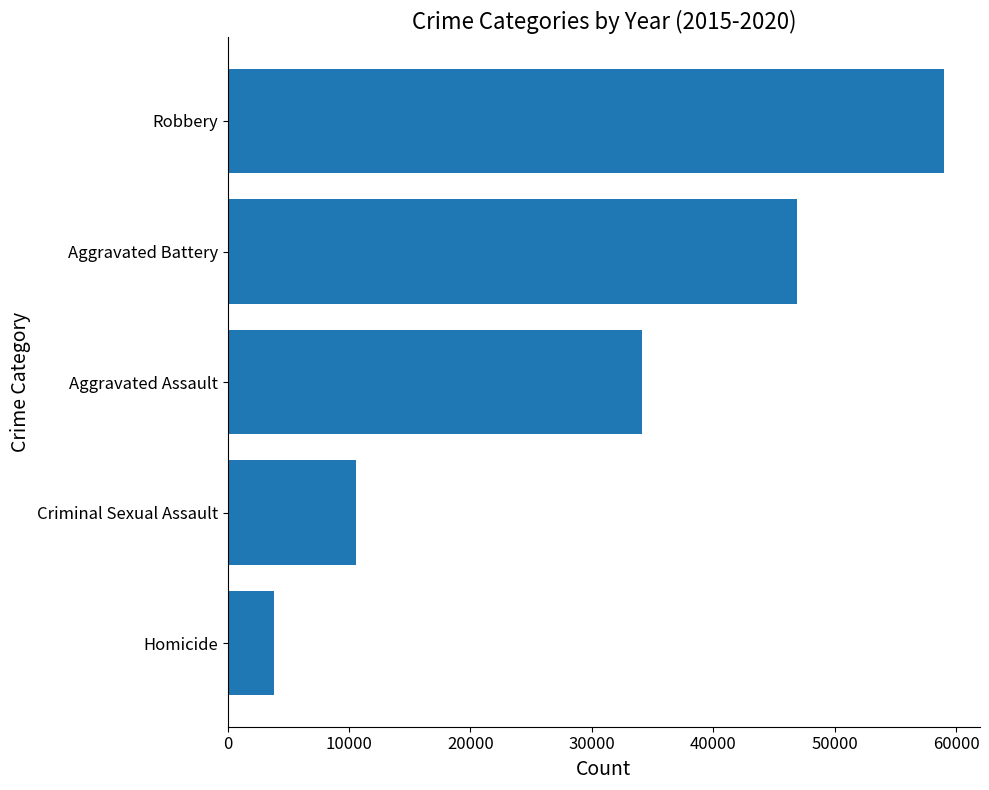

At which label is the value closest to 31415?

Aggravated Assault